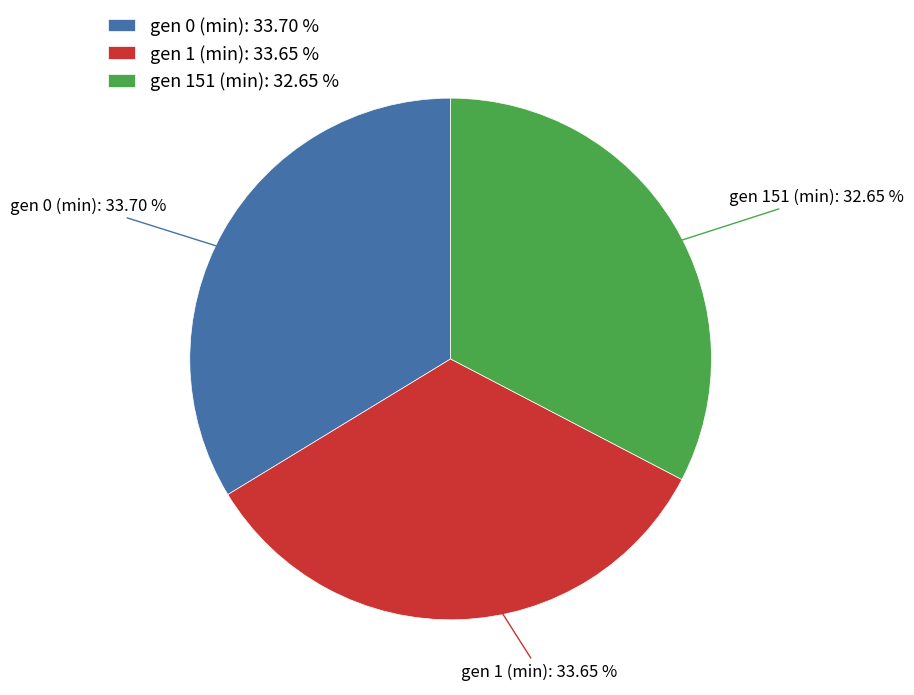

Is it true that gen 151 (min) is 33% of the pie?

True